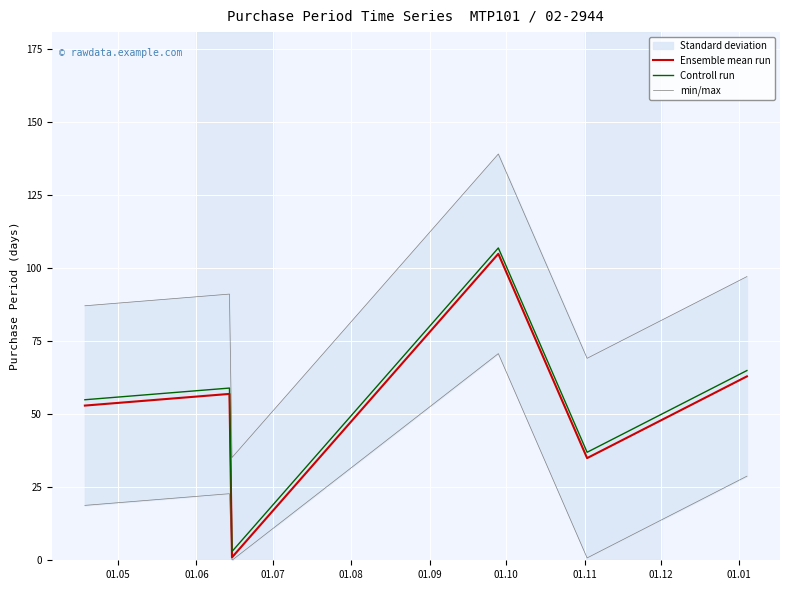

How many data points in Controll run are above 59?

2